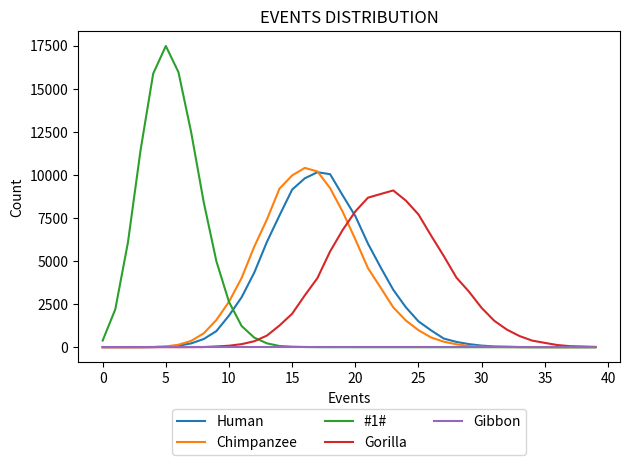

Which series has the largest range (max minus min)?

#1#